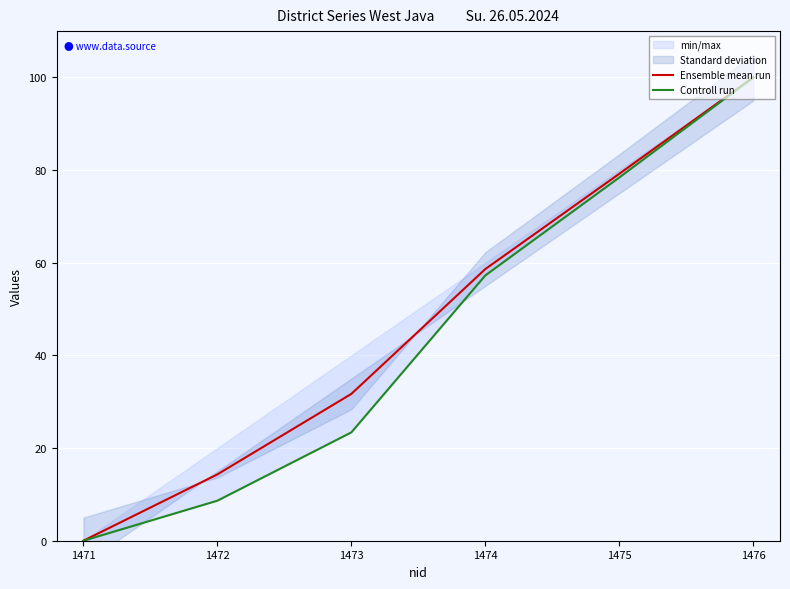

Reading left to right, what are all the values shown in this chart?

Ensemble mean run: 0.0	14.3	31.7	58.6	79.2	100.0
Controll run: 0.0	8.6	23.4	57.3	78.4	100.0